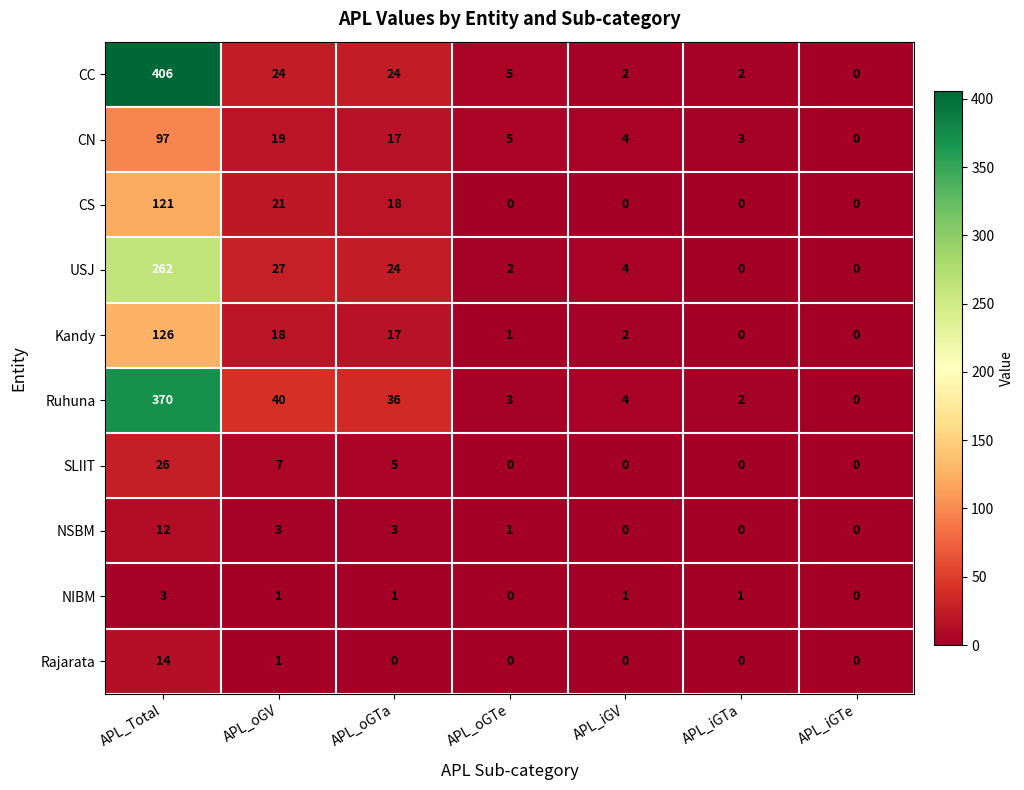

What value does the NIBM series have at APL_Total?

3